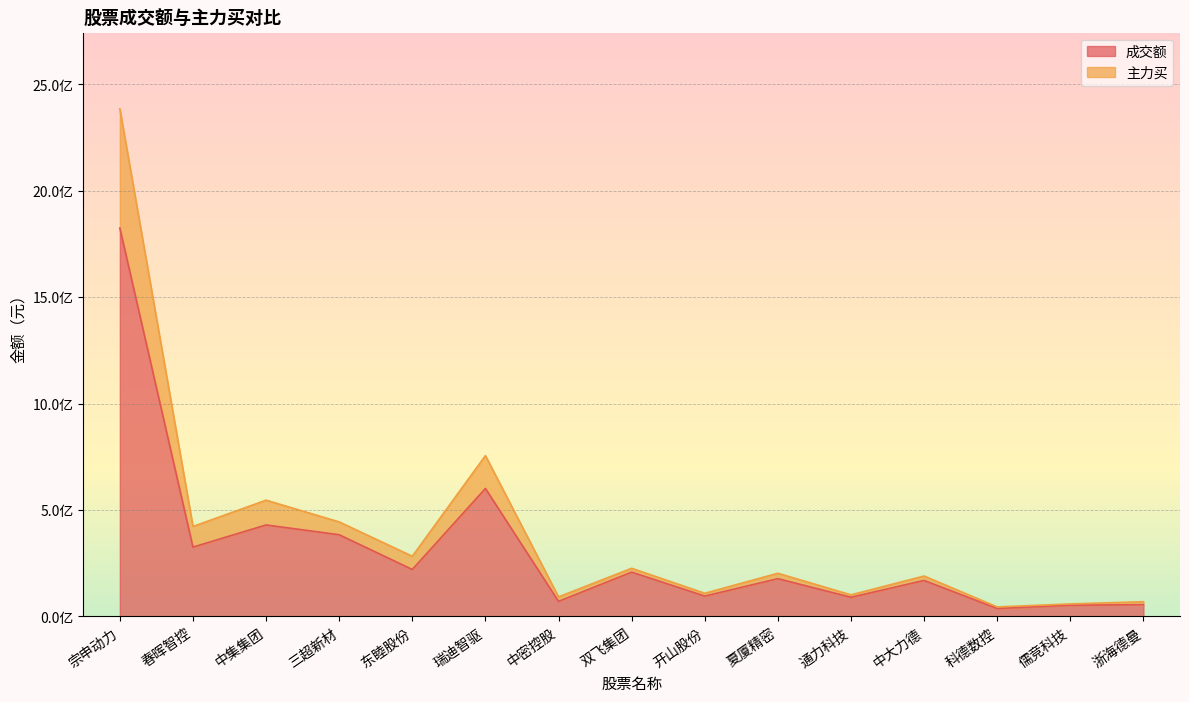

True or false: 主力买 has a value of 94892303 at 儒竞科技.

False